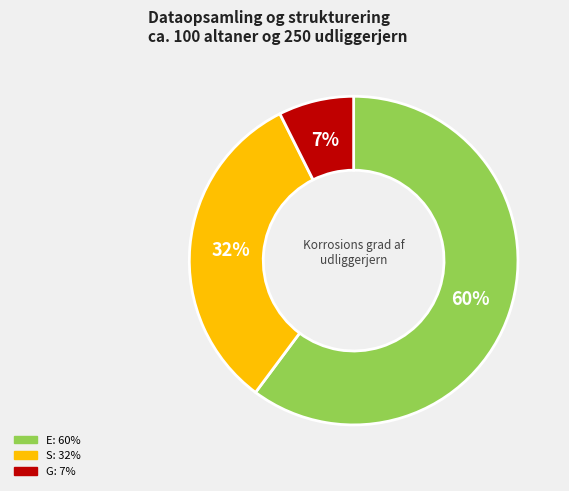

How many slices are in this pie chart?

3